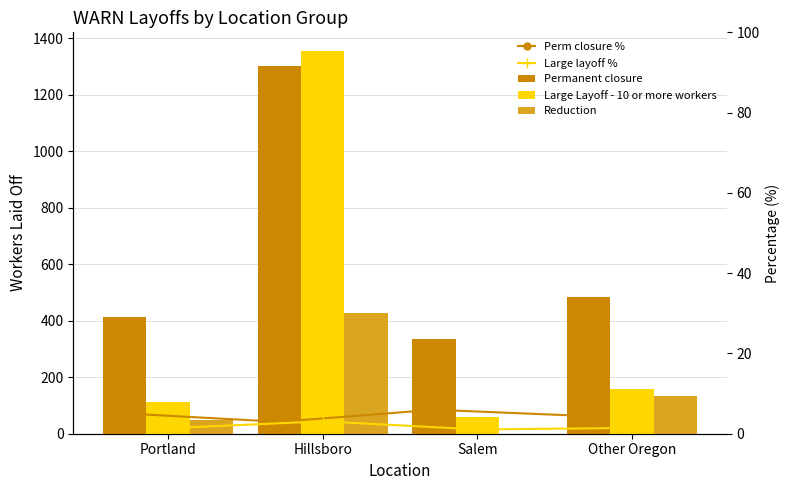

The value of Large layoff % at Portland is 19.3. True or false?

True